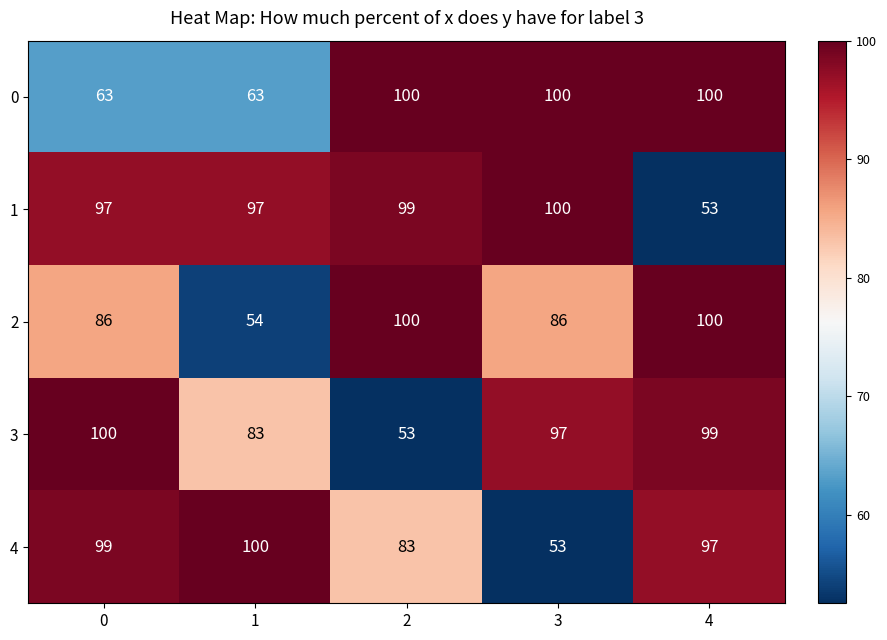

Is it true that 4 equals 45 at 0?

False